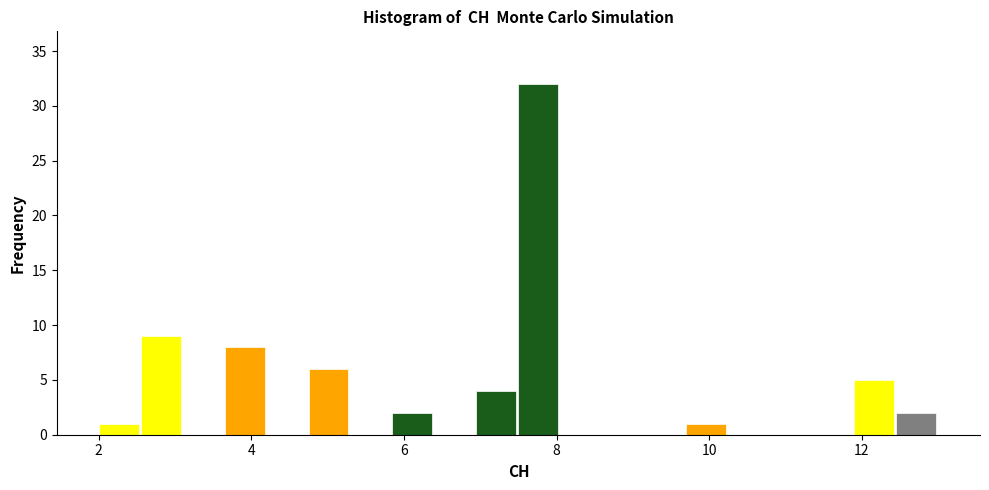

Read against the x-axis, roughly where is the centre of the tallest bar?

7.8